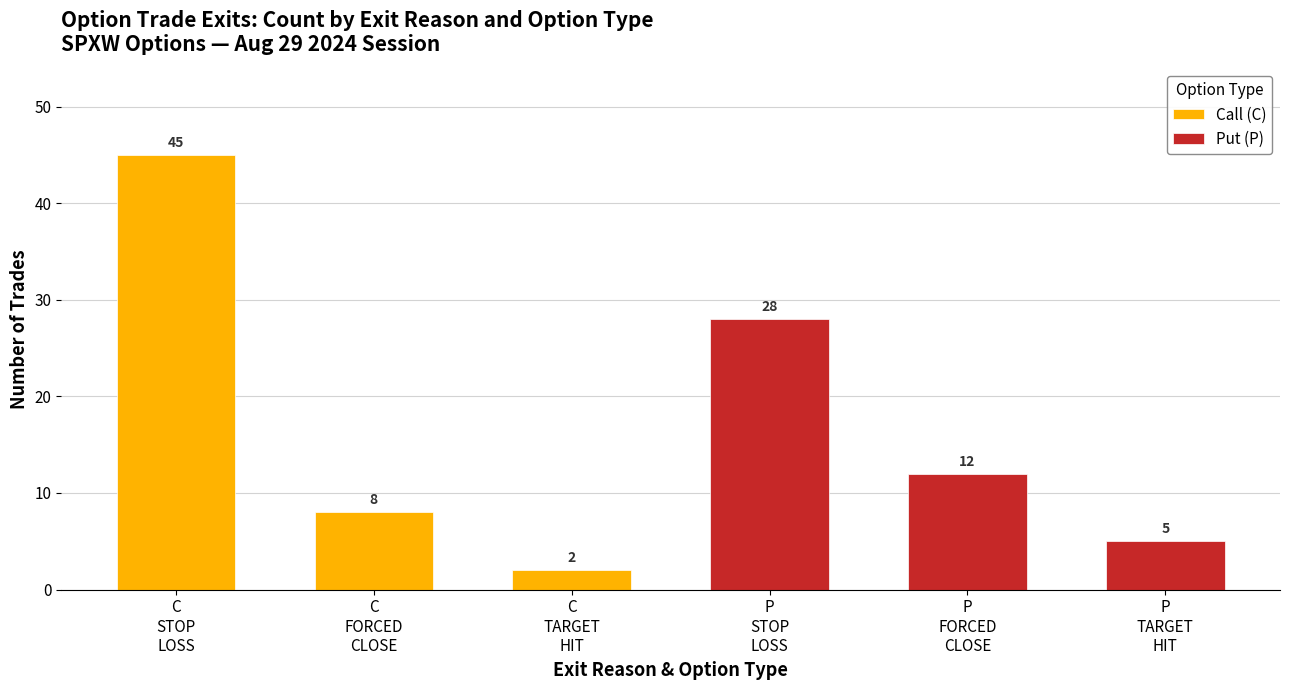

Which series has the widest spread of values?

Call (C)